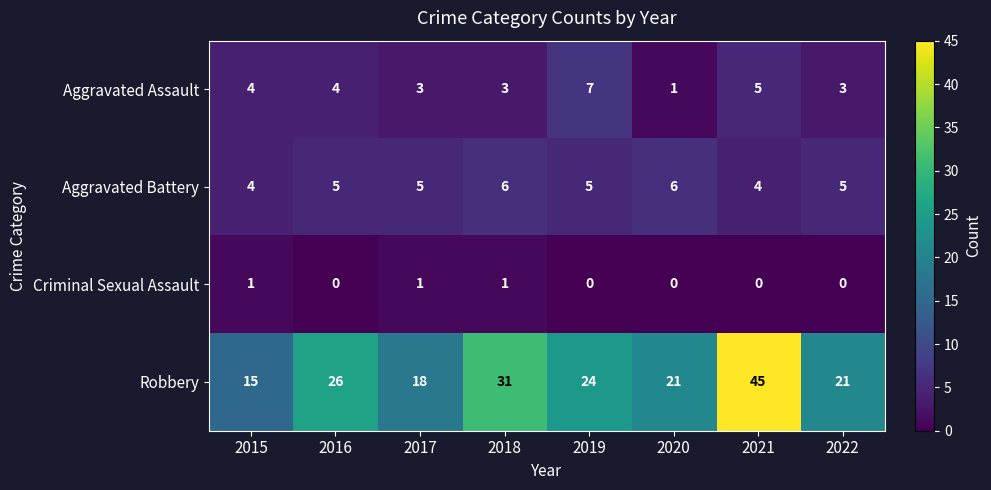

Count the Aggravated Battery values in the range 5 to 6.

6